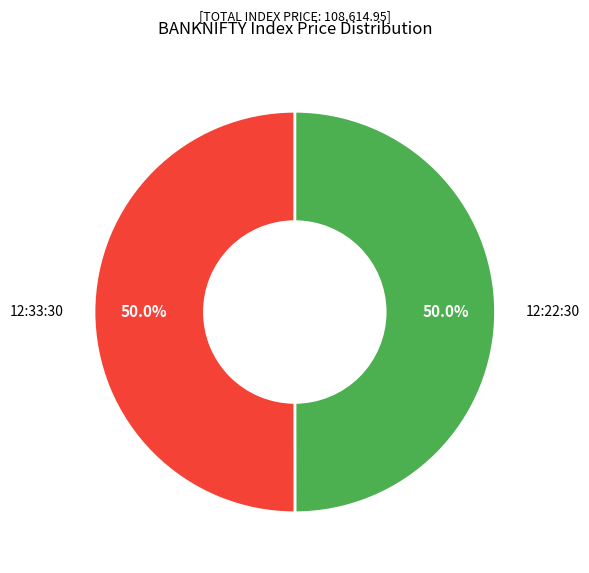

To the nearest percent, what is the average slice percentage?

50%